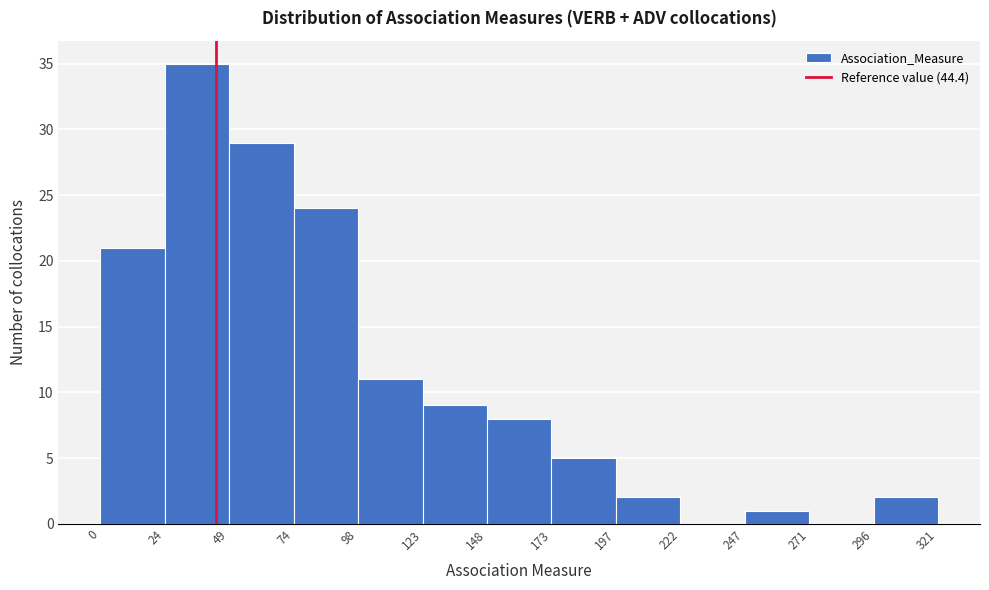

Reading left to right, transcribe this chart: for each bar, give the range it covers on the x-axis and its height. The values are not printed on the chart, so give them approximately, as read against the axis.

0 to 24: 21
24 to 49: 35
49 to 74: 29
74 to 98: 24
98 to 123: 11
123 to 148: 9
148 to 173: 8
173 to 197: 5
197 to 222: 2
222 to 247: 0
247 to 271: 1
271 to 296: 0
296 to 321: 2